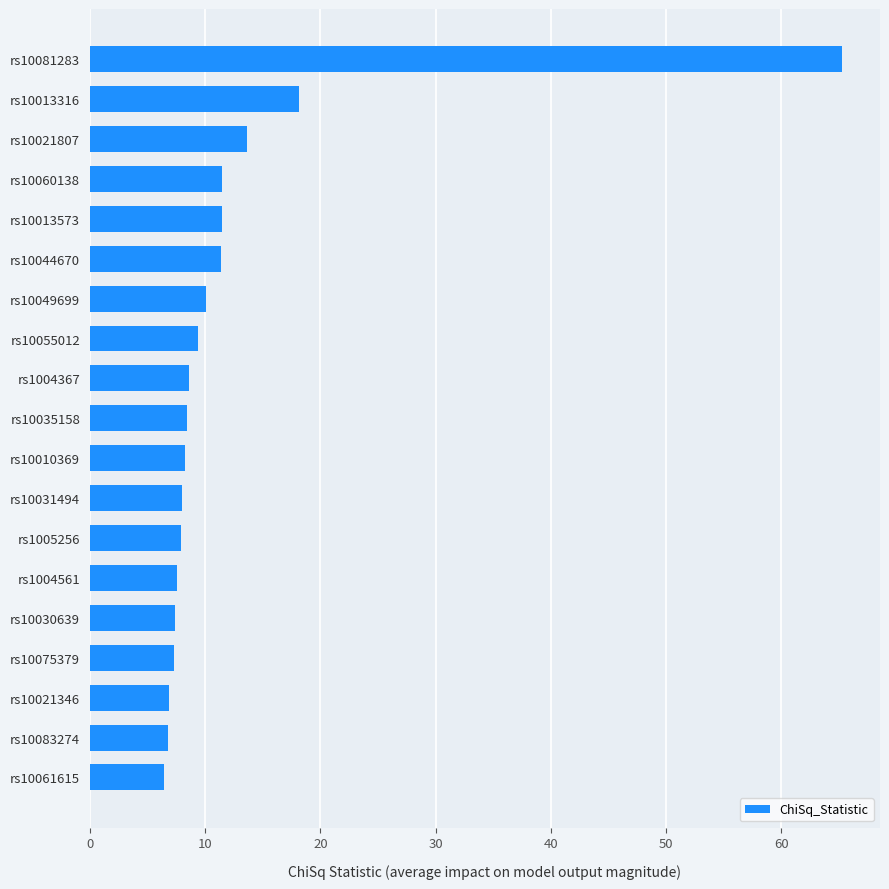

What position from the bottom is rs10013316?

18